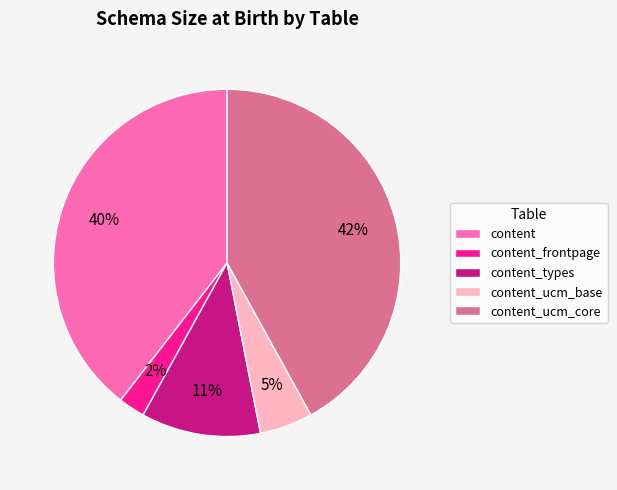

To the nearest percent, what percentage of the pie is content_frontpage?

2%